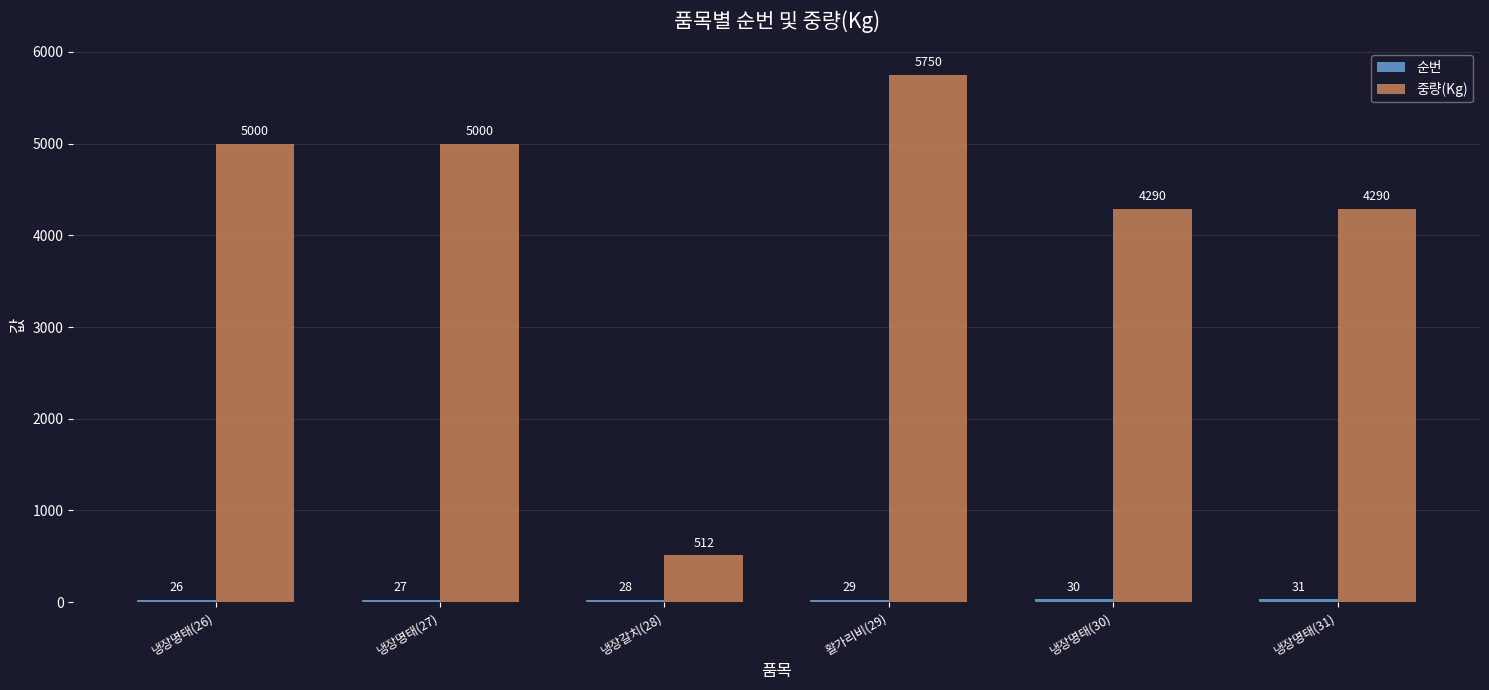

What is the sum of all 중량(Kg) values?

24842